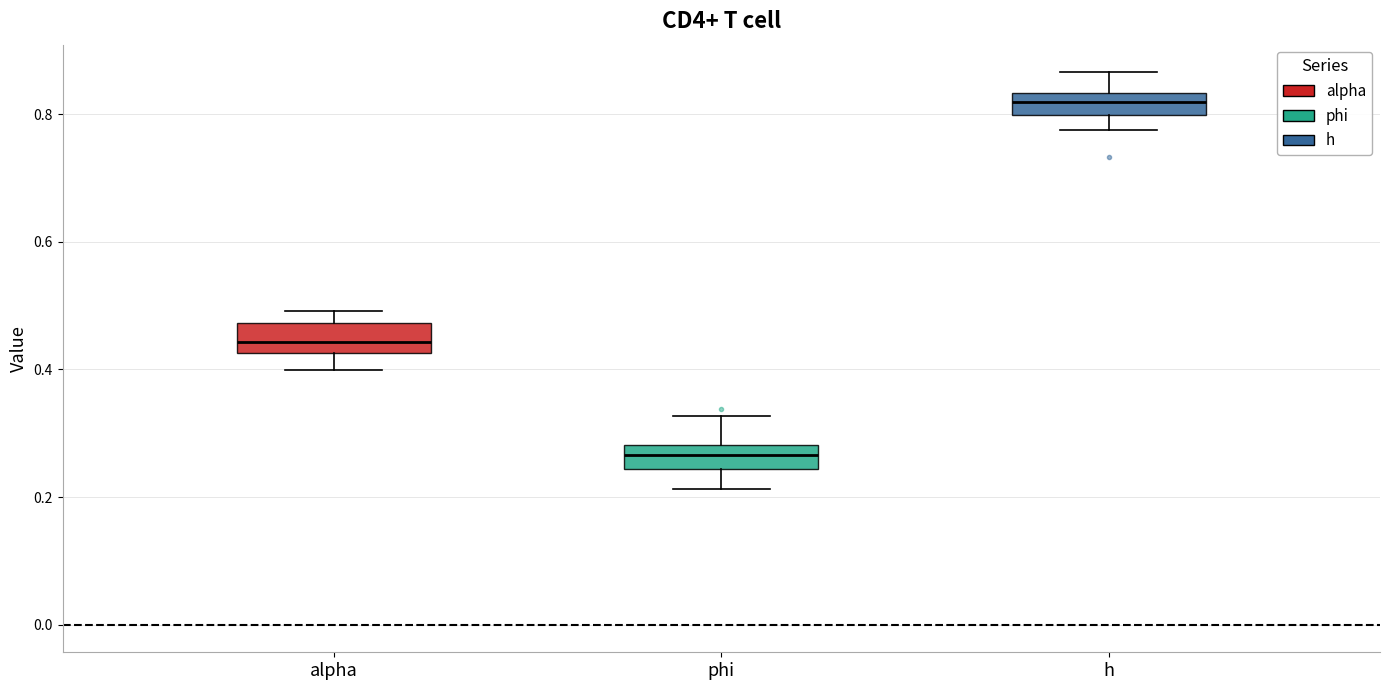

Reading left to right, read every box against the y-axis: the position of its median line, the range the box covers, and the ends of its whiskers. The values are not printed on the chart, so give them approximately, as read against the axis.

alpha: median 0.44, box 0.42 to 0.48, whiskers 0.40 to 0.50
phi: median 0.26, box 0.24 to 0.28, whiskers 0.22 to 0.32
h: median 0.82, box 0.80 to 0.84, whiskers 0.78 to 0.86